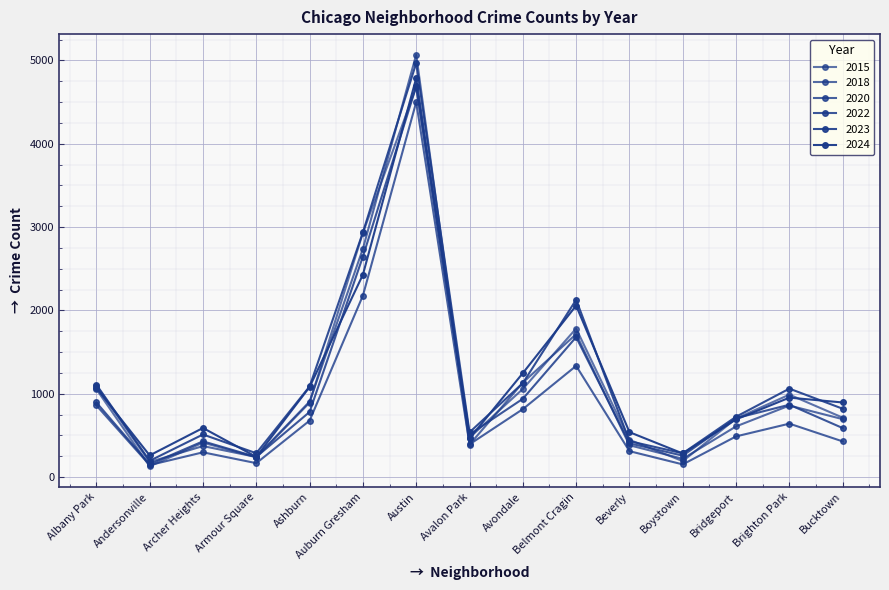

How many distinct data groups are displayed?

6